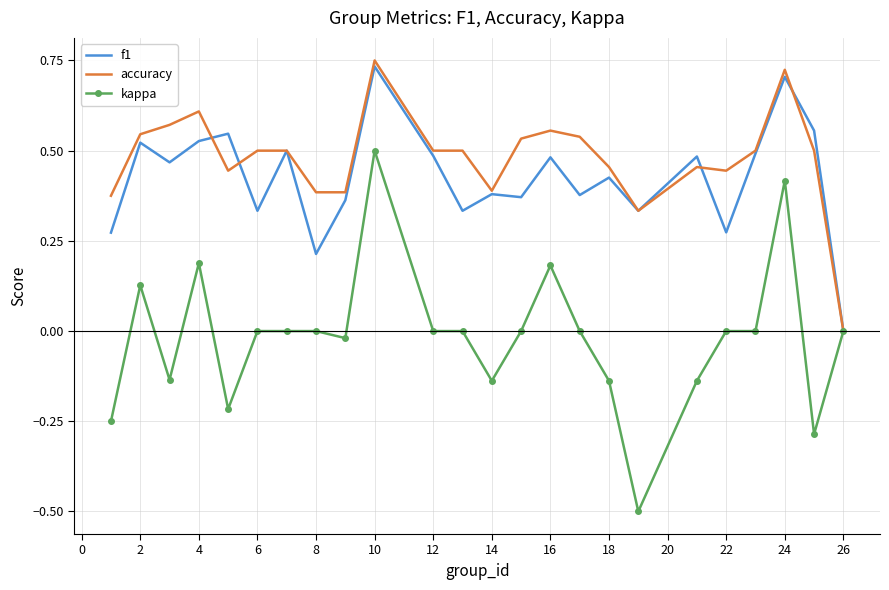

What is the minimum value for kappa?

-0.5